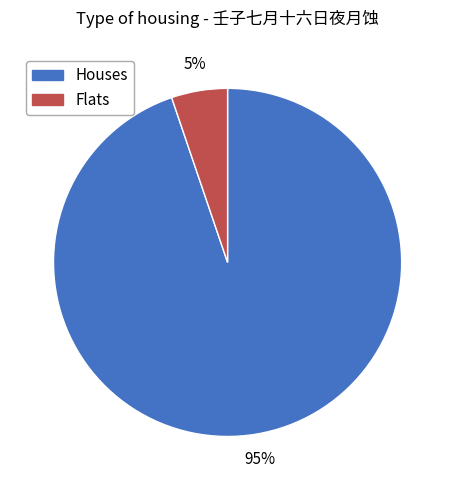

How many segments does this pie chart have?

2